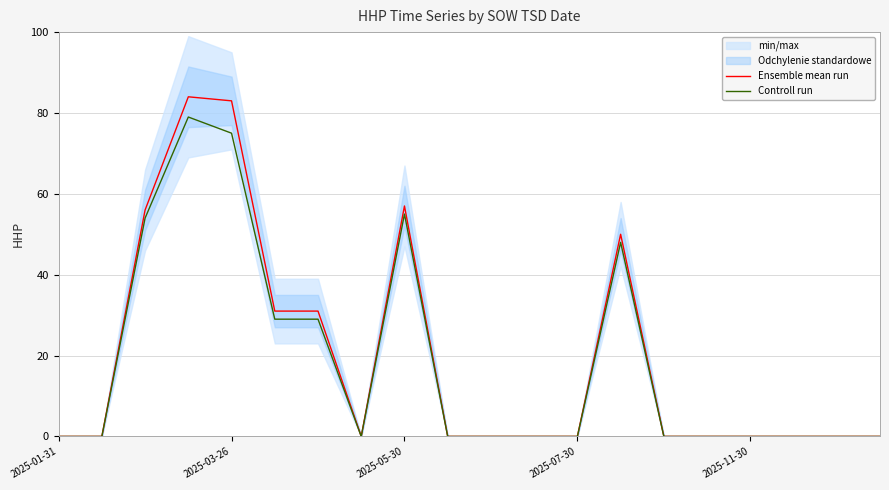

Is it true that Controll run equals 43 at 2025-07-30?

False